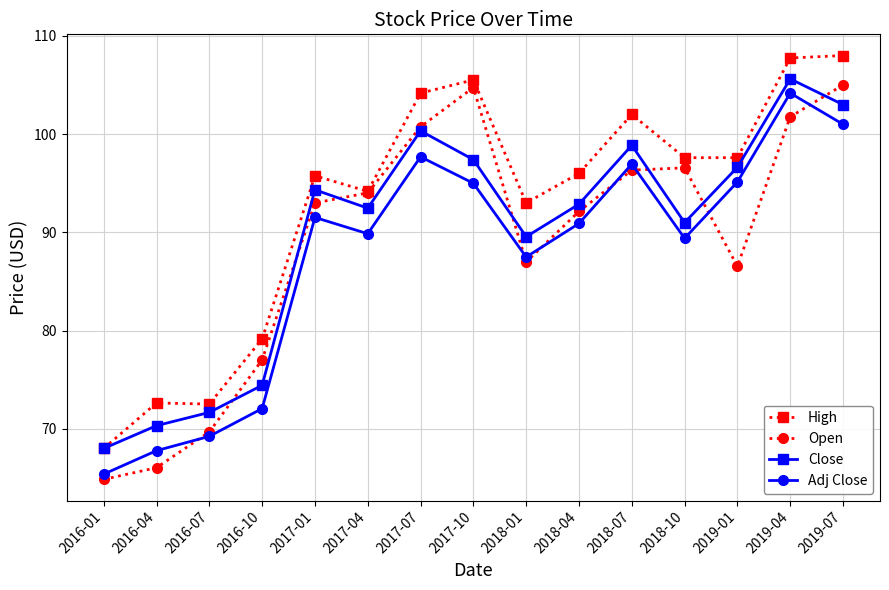

Does the chart have visible grid lines?

Yes